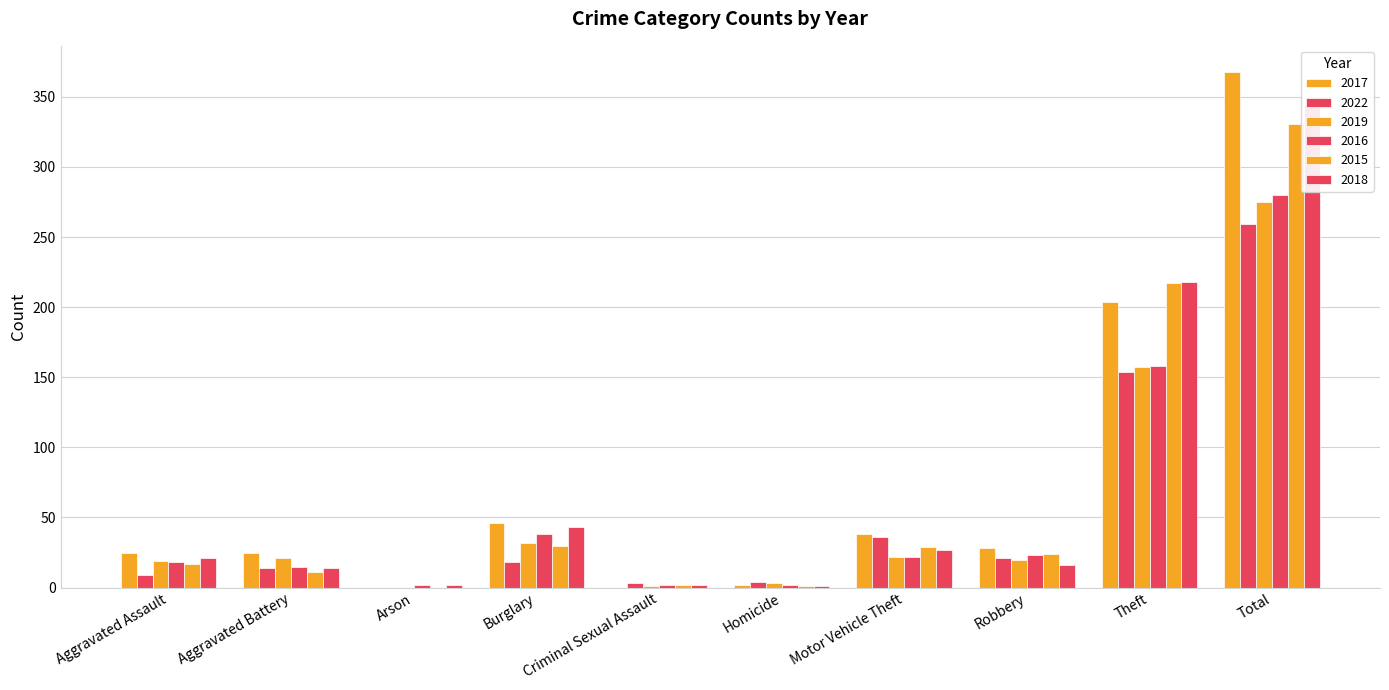

What are all the series names shown in the legend?

2017, 2022, 2019, 2016, 2015, 2018